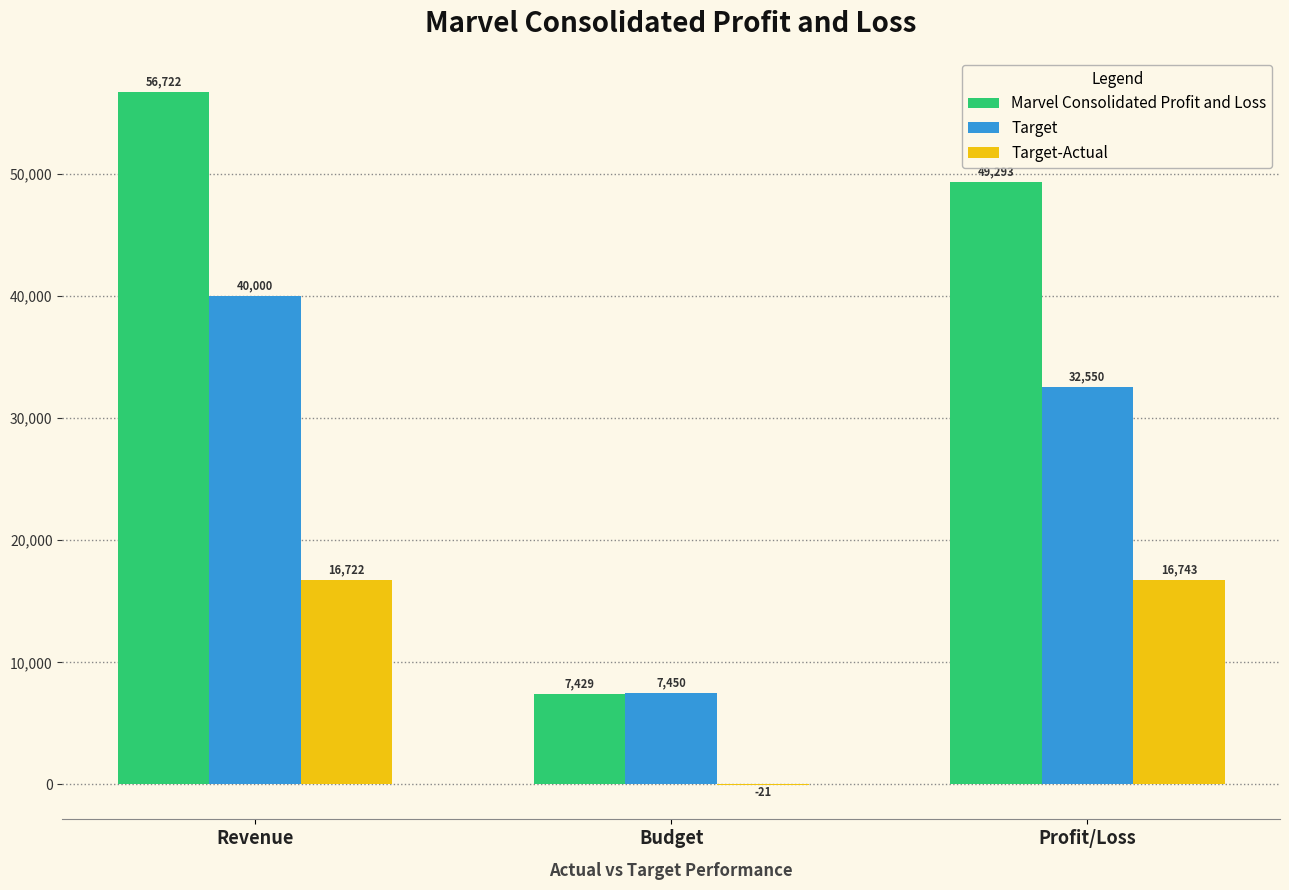

Between Revenue and Budget, which series saw the biggest shift?

Marvel Consolidated Profit and Loss